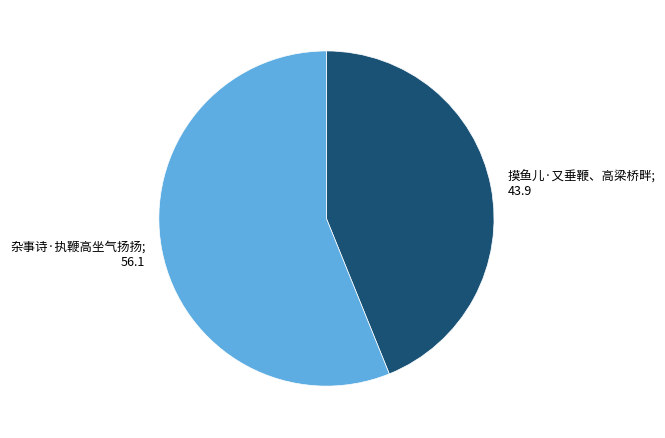

Is there a majority slice in this chart?

Yes